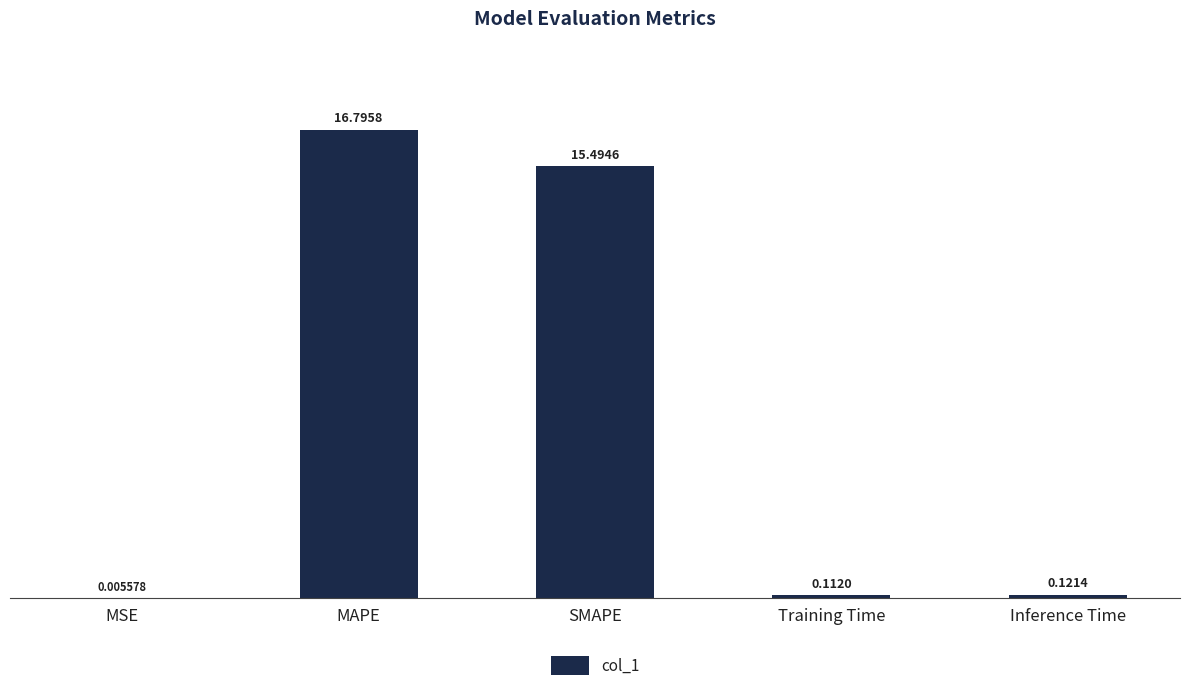

What is the maximum value shown in the chart?

16.8